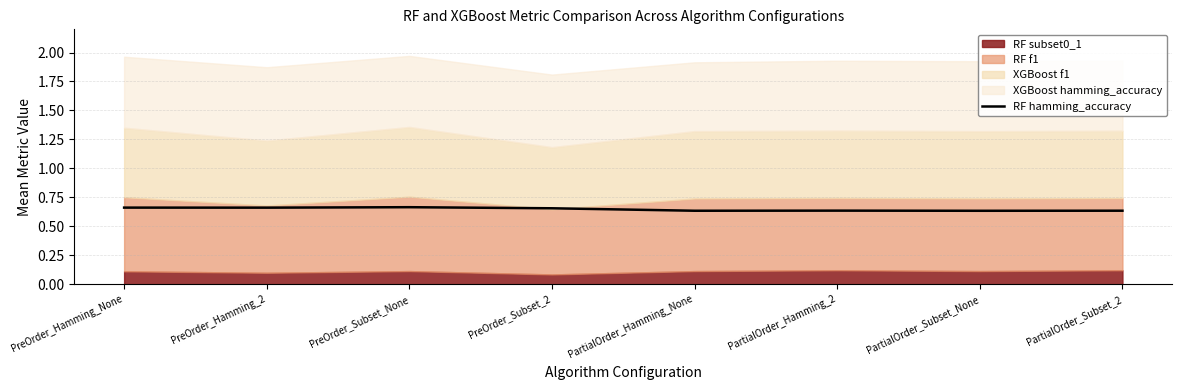

Where is the first local minimum?

PreOrder_Hamming_2